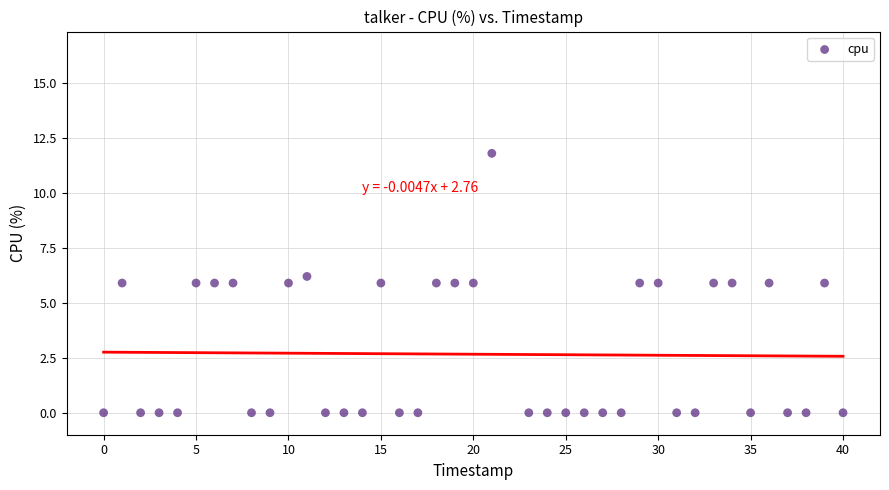

What is the range of Y values (max minus min)?

11.8